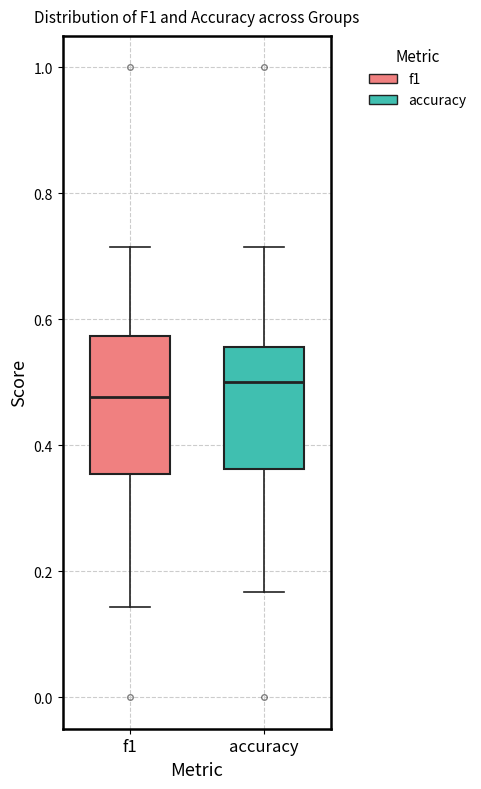

Reading left to right, read every box against the y-axis: the position of its median line, the range the box covers, and the ends of its whiskers. The values are not printed on the chart, so give them approximately, as read against the axis.

f1: median 0.48, box 0.36 to 0.58, whiskers 0.14 to 0.72
accuracy: median 0.50, box 0.36 to 0.56, whiskers 0.16 to 0.72